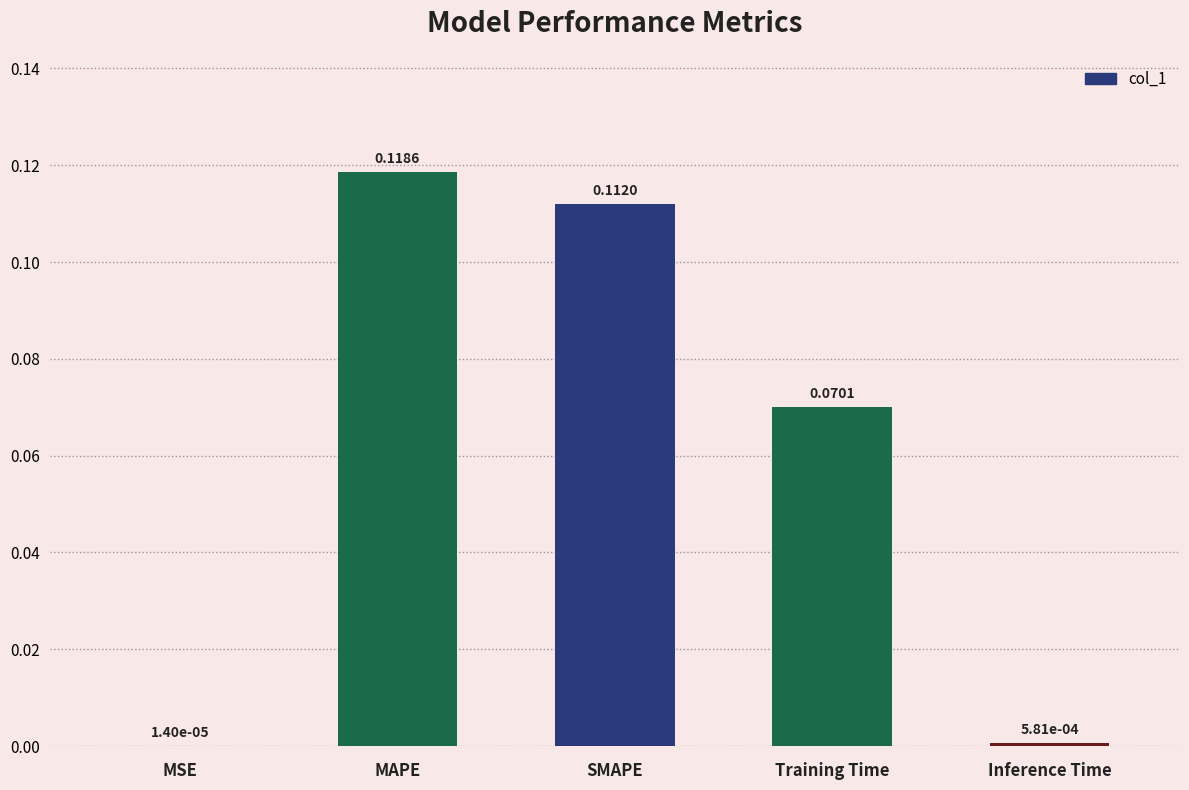

Which category has the highest value across all series?

MAPE